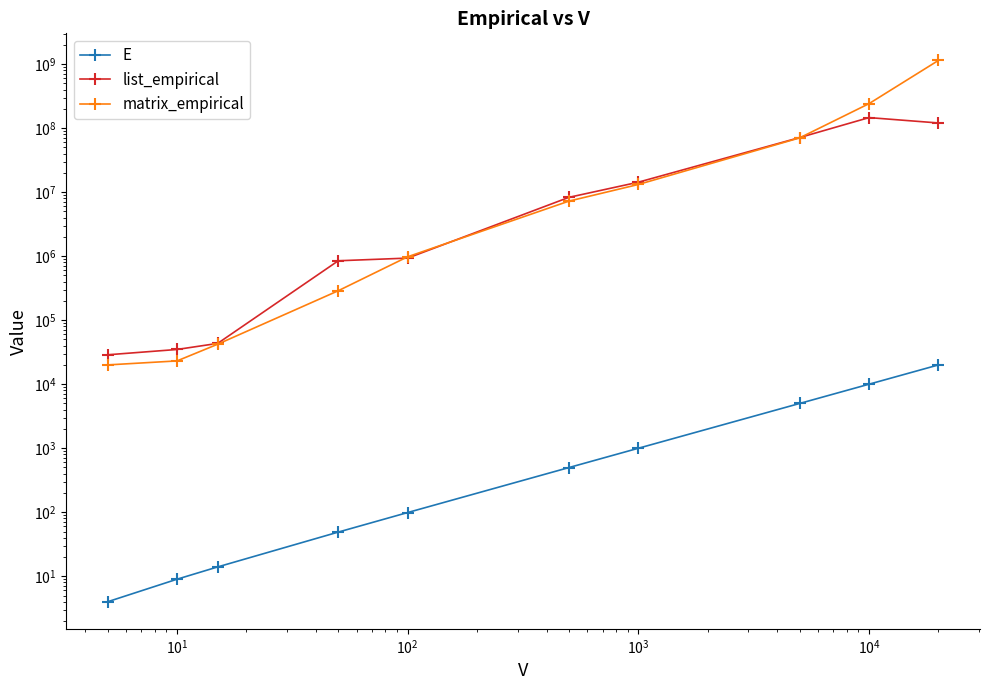

What position from the left is $\mathdefault{10^{5}}$?

7